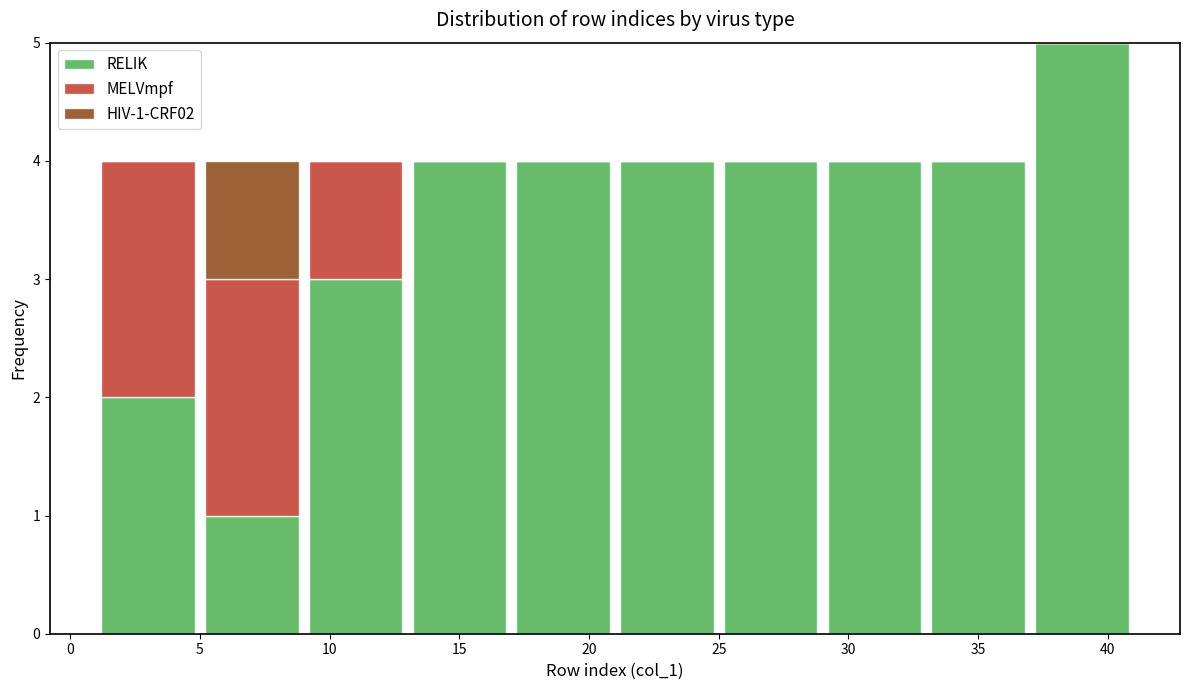

Which range on the x-axis has the tallest stacked bar (by total height)?

37 to 41